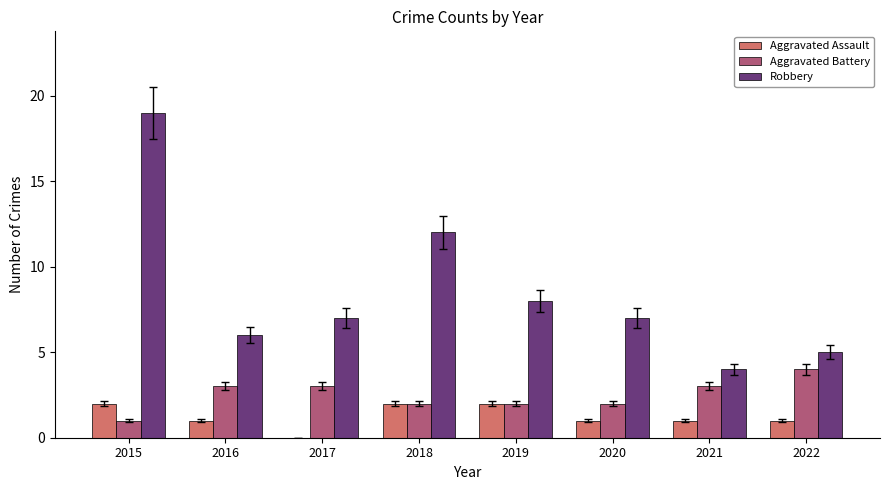

Which series has the largest total across all categories?

Robbery